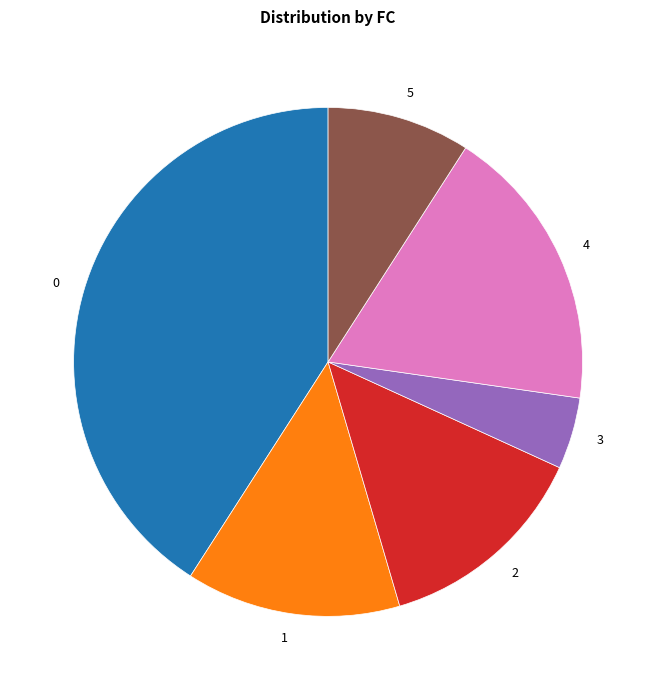

Do 4 and 0 together represent more than half of the pie?

Yes